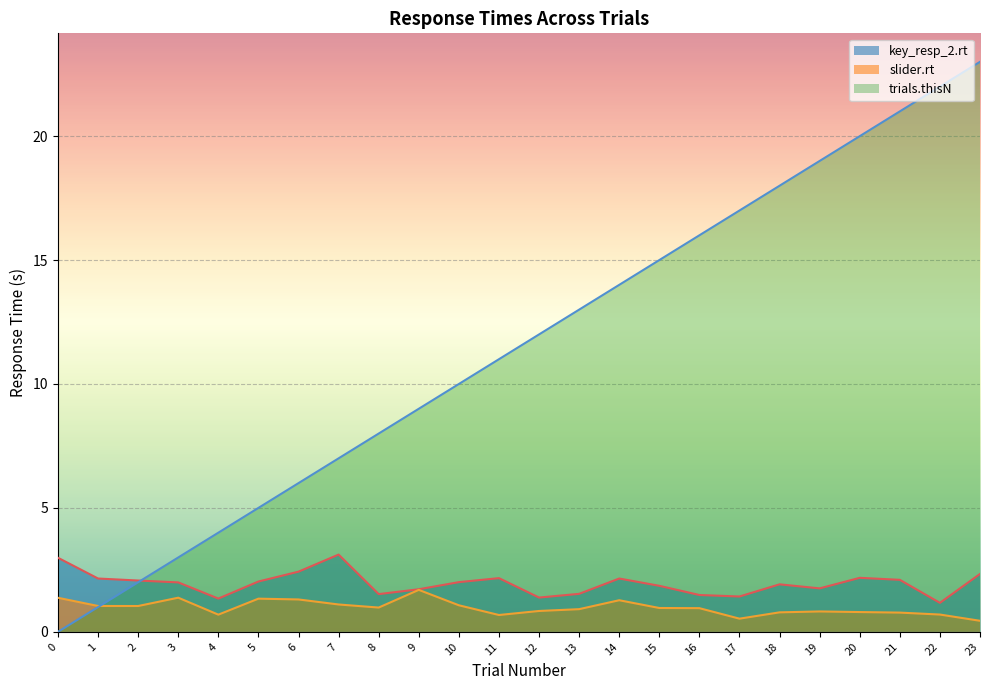

What is the total value across all series at 7?

11.2